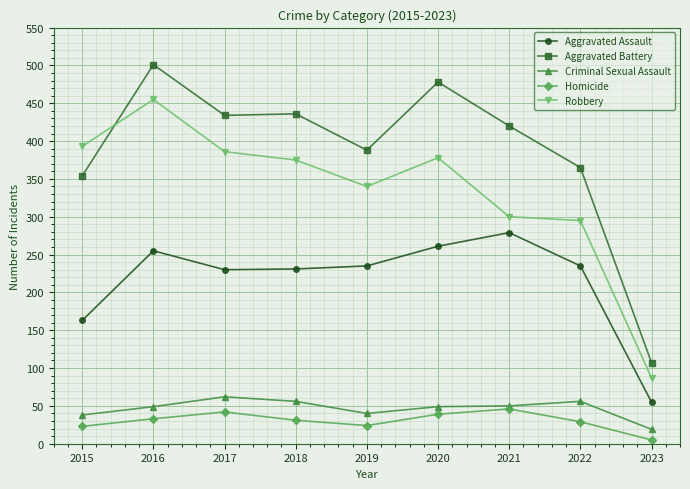

What is the difference between the Aggravated Battery values at 2018 and 2020?

42